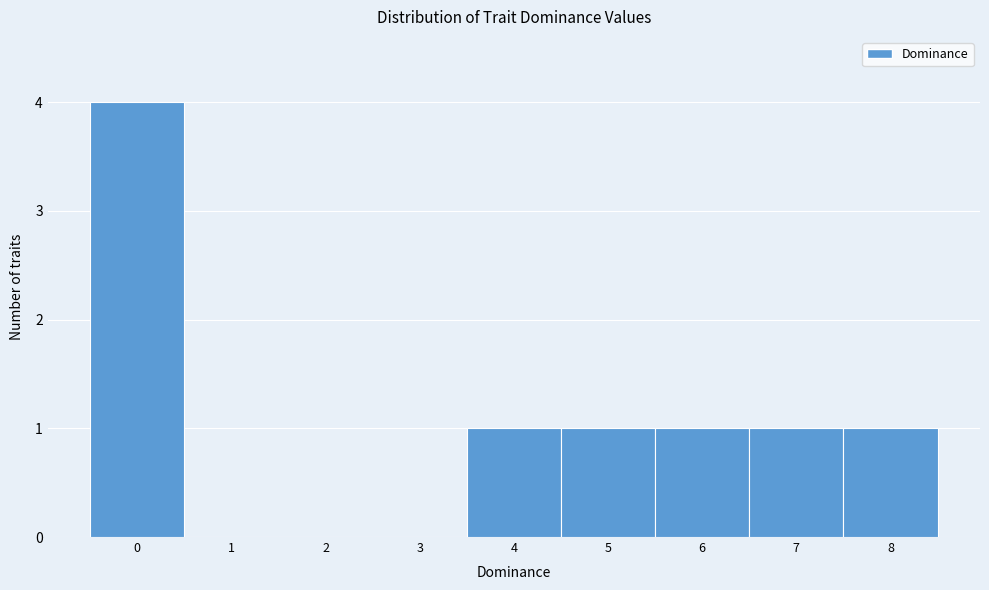

Reading left to right, transcribe all the data shown in this chart.

0=4	1=0	2=0	3=0	4=1	5=1	6=1	7=1	8=1